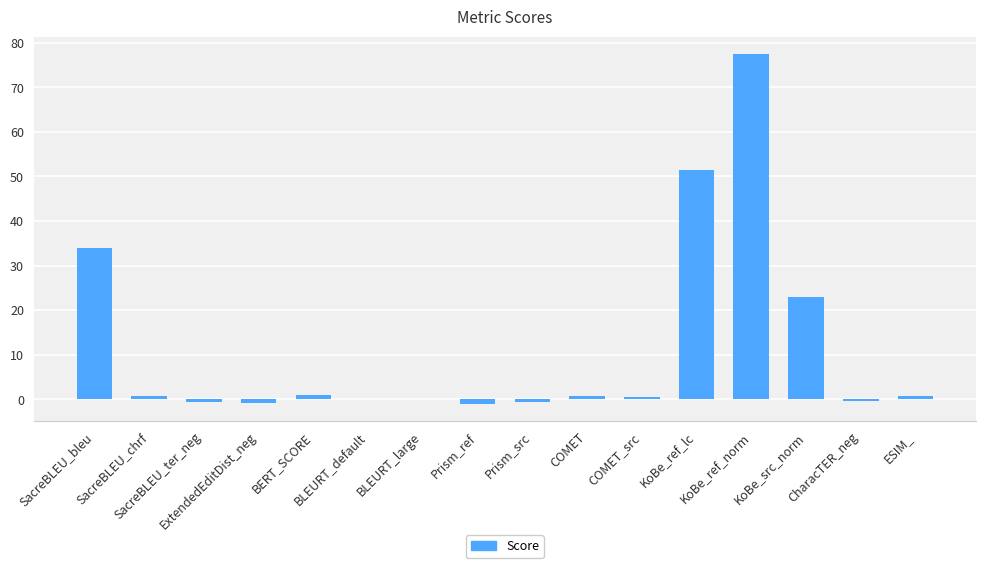

What value does the data have at CharacTER_neg?

-0.4